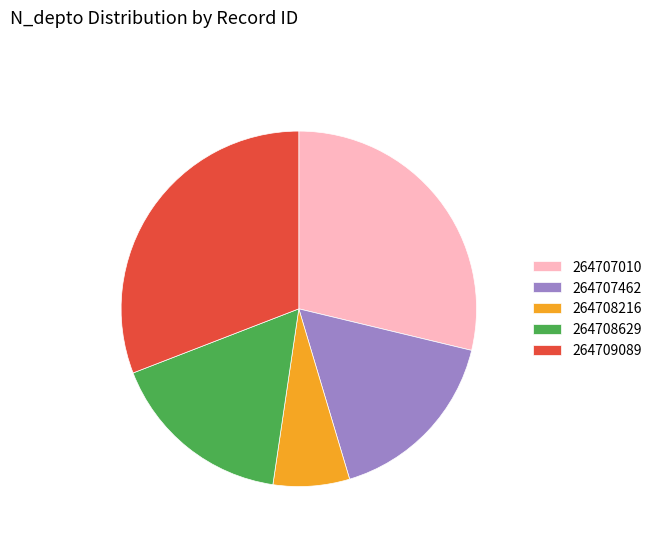

What is the largest slice in the pie chart?

264709089